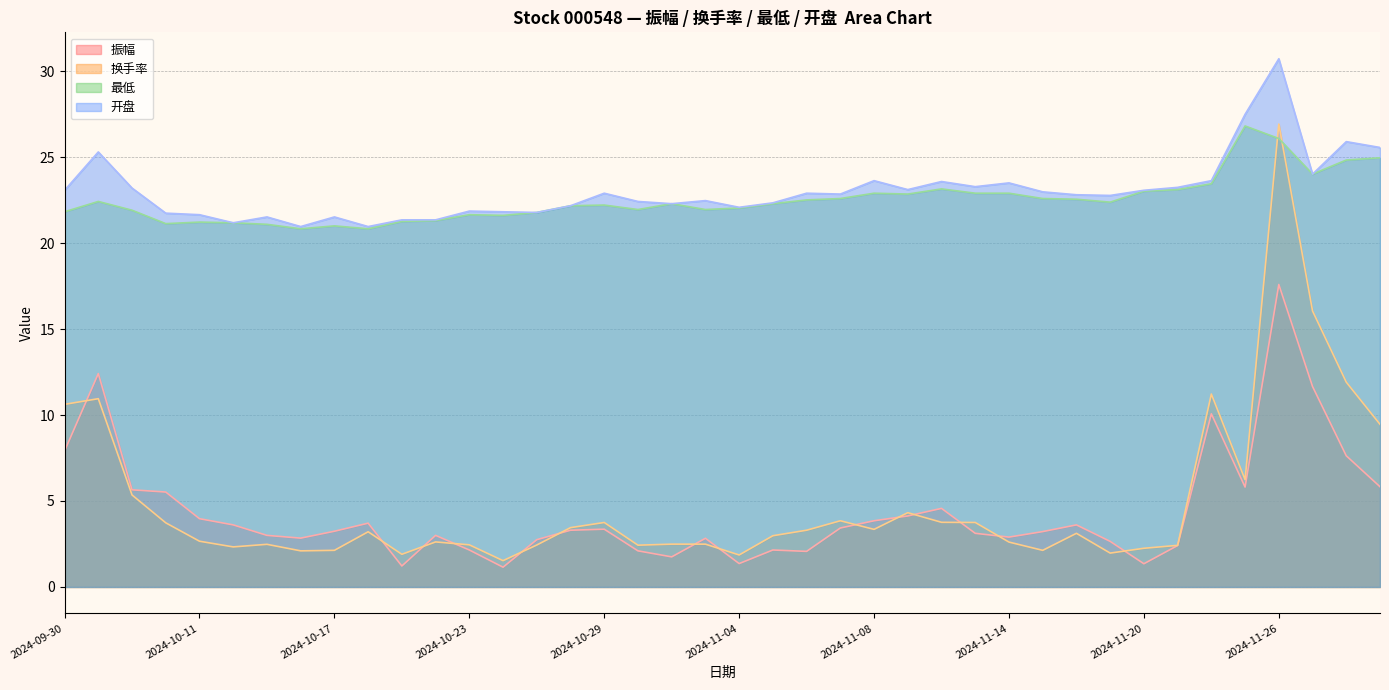

What is the greatest value displayed?

30.7